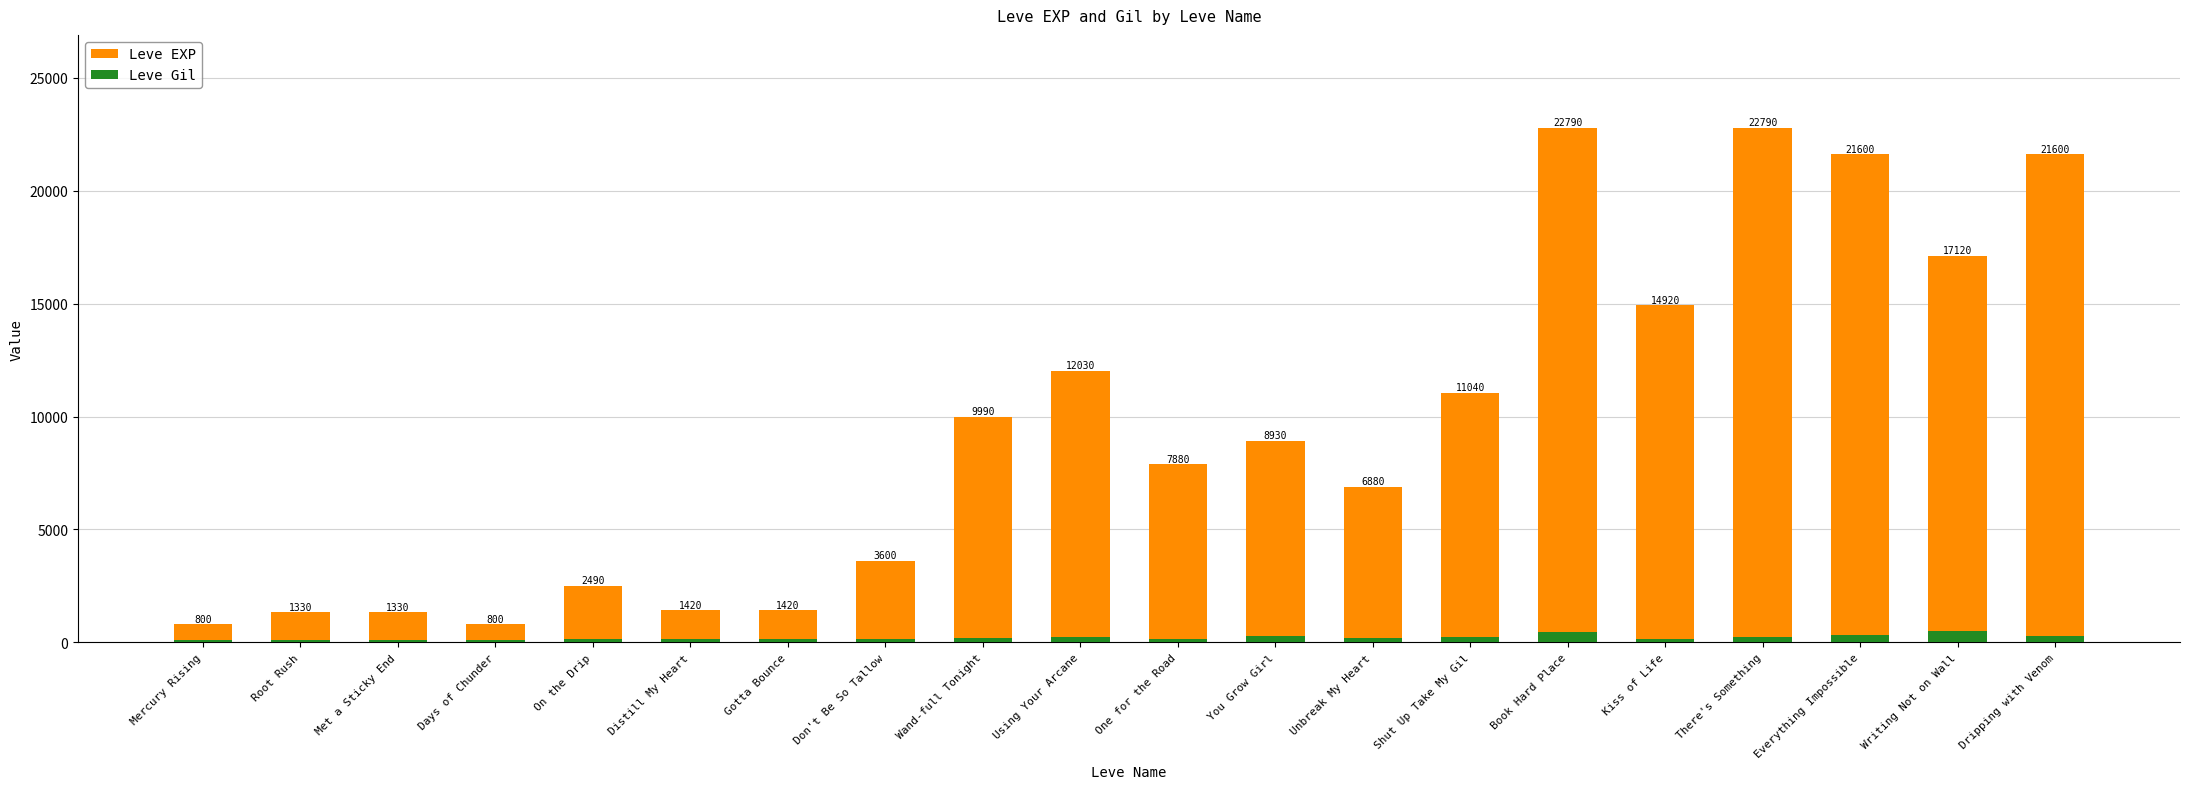

What is the label of the 1st bar from the left?

Mercury Rising